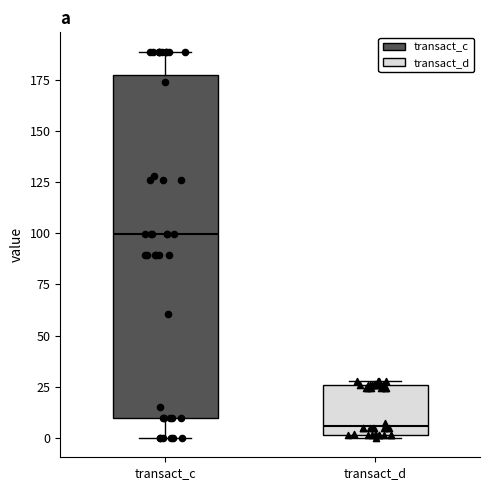

Reading left to right, read every box against the y-axis: the position of its median line, the range the box covers, and the ends of its whiskers. The values are not printed on the chart, so give them approximately, as read against the axis.

transact_c: median 100, box 10 to 175, whiskers 0 to 190
transact_d: median 5, box 0 to 25, whiskers 0 to 30